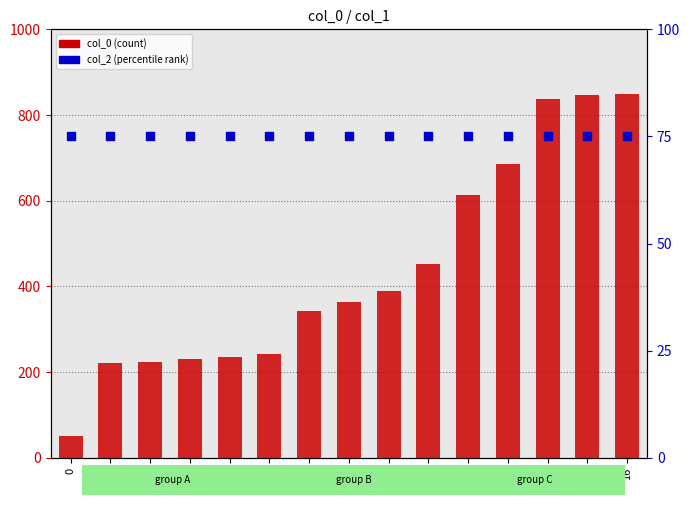

What are all the series names shown in the legend?

col_0 (count), col_2 (percentile rank)